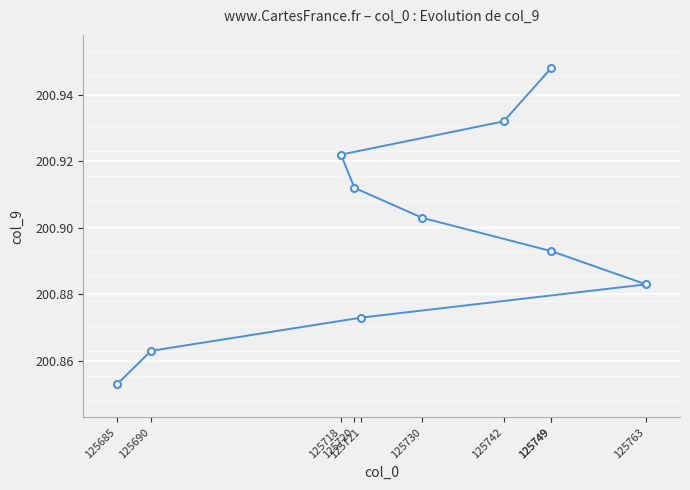

What is the difference between the second highest and minimum values?

0.1